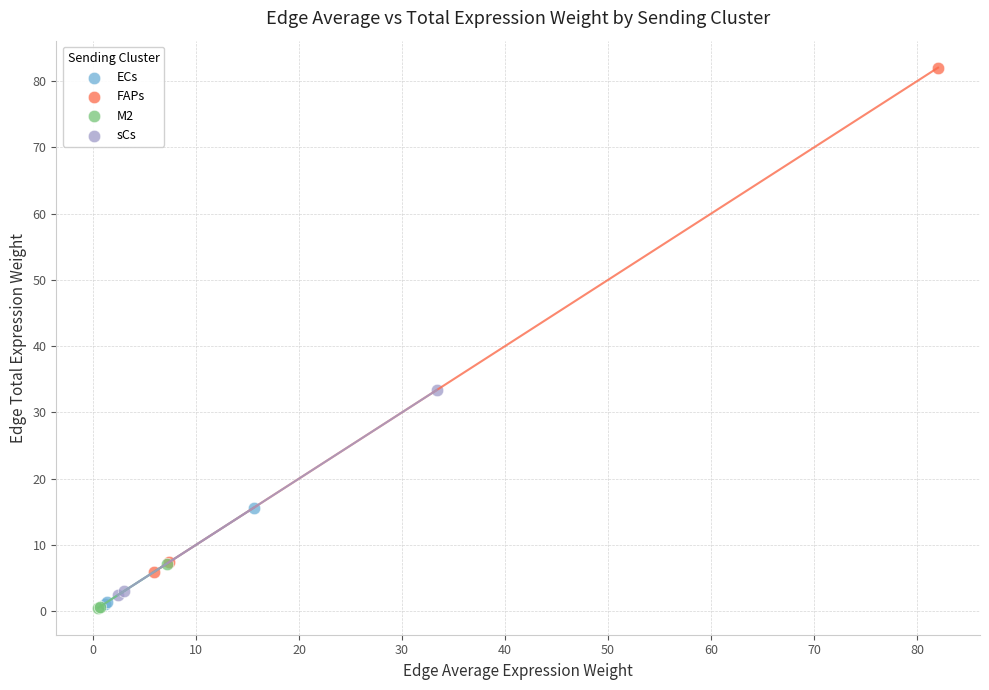

What are all the series names shown in the legend?

ECs, FAPs, M2, sCs